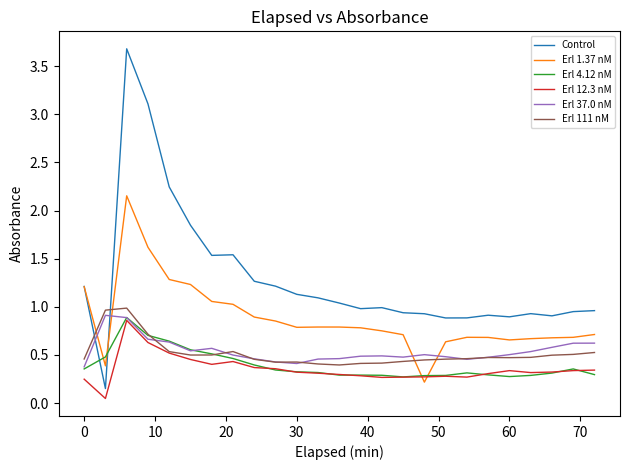

Which series has the largest total across all categories?

Control